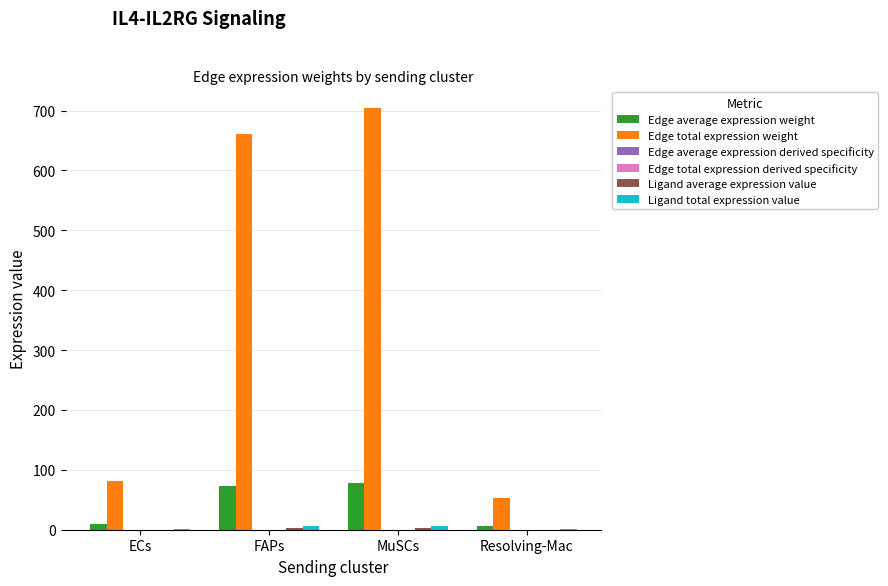

What is the greatest value displayed?

704.8